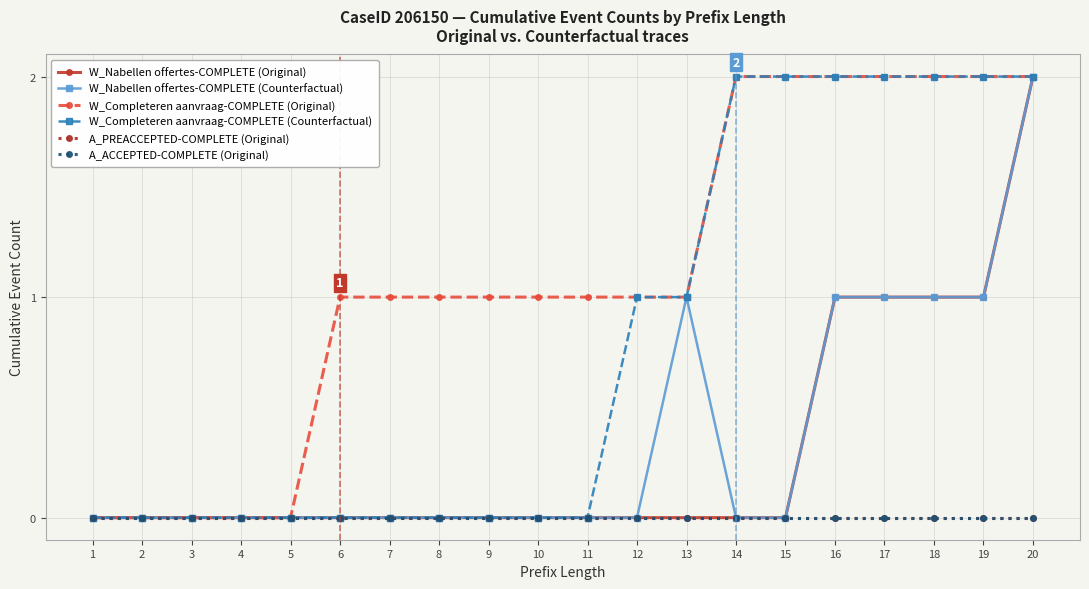

Does the chart have visible grid lines?

Yes